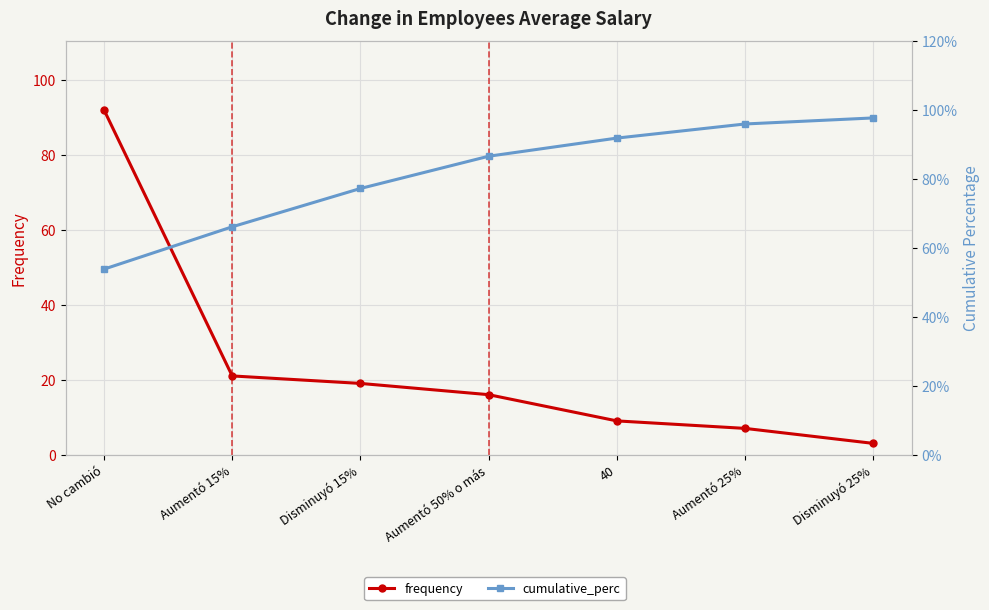

How many data points in frequency are less than 16?

3